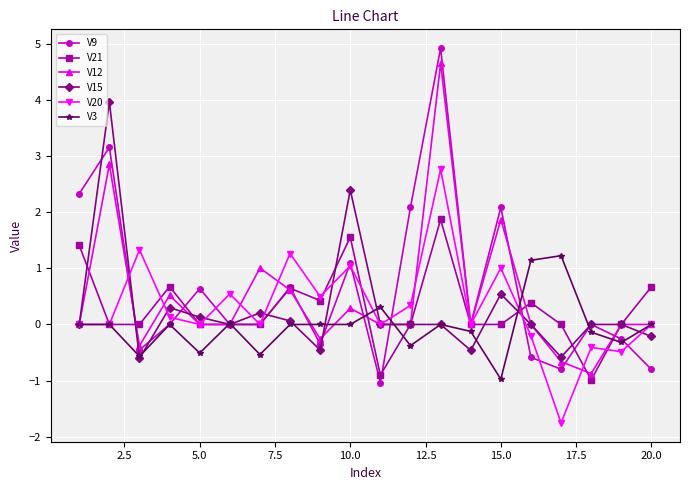

How many distinct data groups are displayed?

6